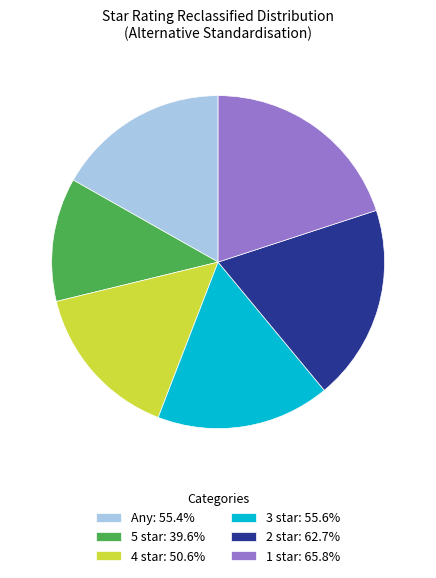

How many segments does this pie chart have?

6